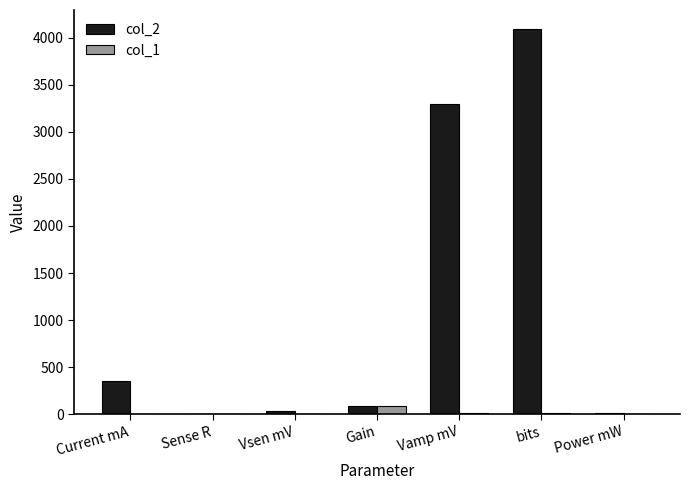

True or false: col_2 has a value of 12.2 at Power mW.

True